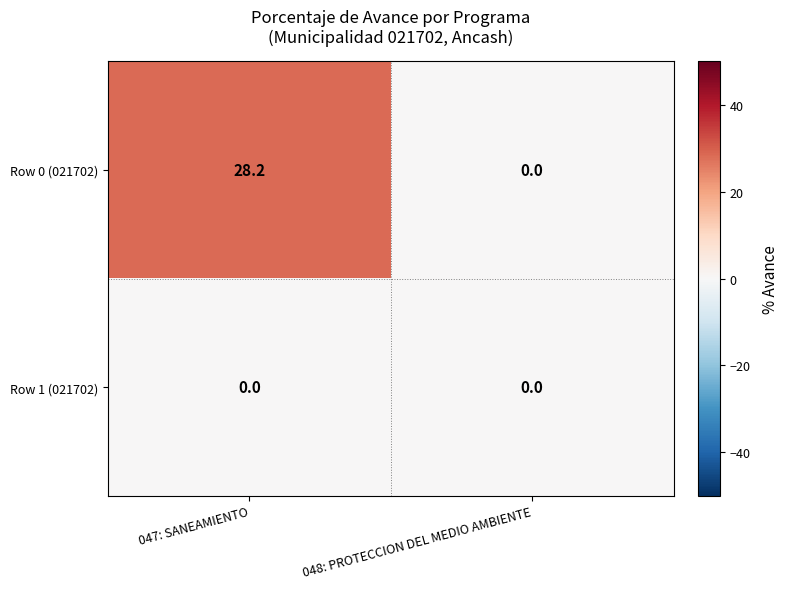

Count the number of data series in this chart.

2